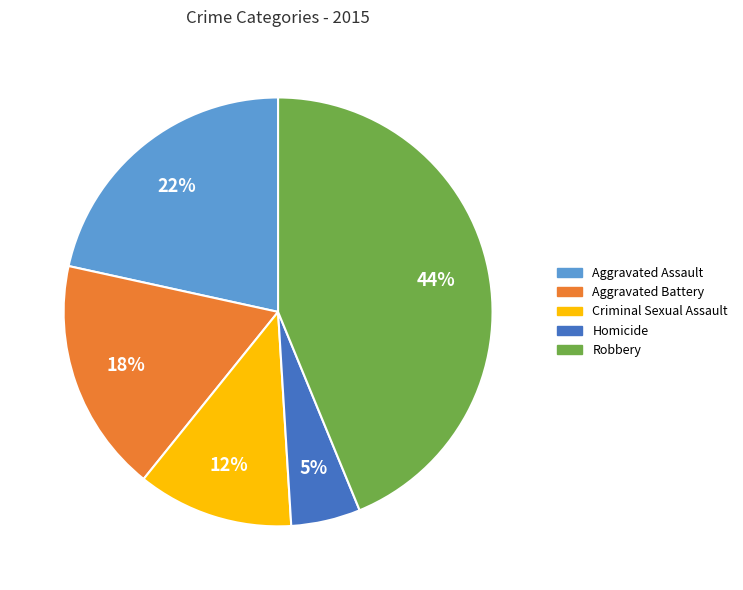

To the nearest percent, what is the difference between the largest and smallest slice percentages?

39%